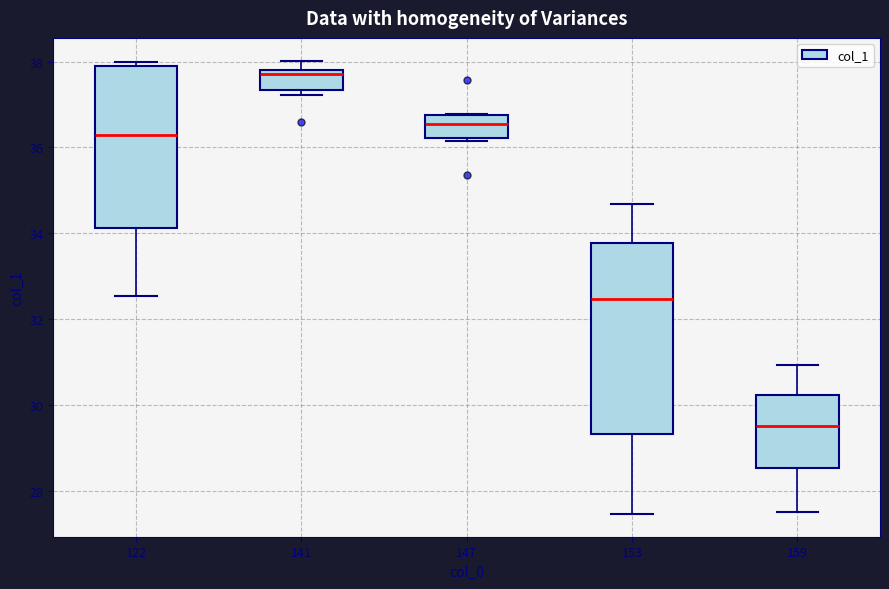

Reading left to right, read every box against the y-axis: the position of its median line, the range the box covers, and the ends of its whiskers. The values are not printed on the chart, so give them approximately, as read against the axis.

122: median 36.2, box 34.2 to 37.8, whiskers 32.6 to 38.0
141: median 37.8 (just below the box's upper edge), box 37.4 to 37.8, whiskers 37.2 to 38.0
147: median 36.6, box 36.2 to 36.8, whiskers 36.2 (just below the box's lower edge) to 36.8
153: median 32.4, box 29.4 to 33.8, whiskers 27.4 to 34.6
159: median 29.6, box 28.6 to 30.2, whiskers 27.6 to 31.0